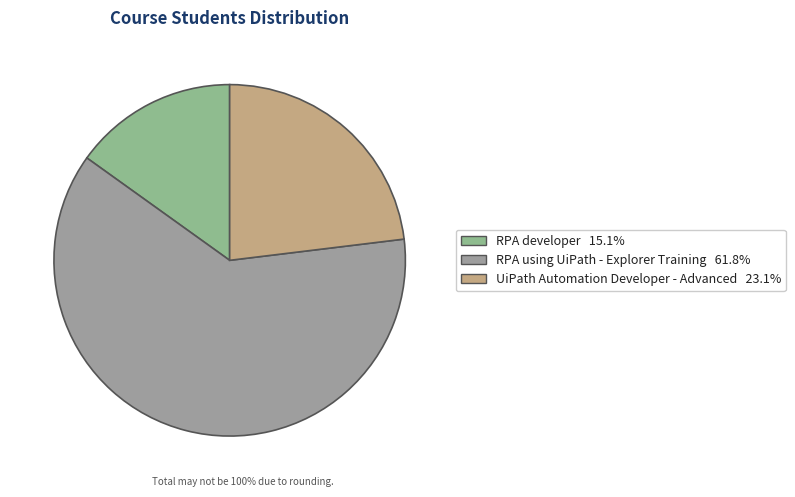

Between UiPath Automation Developer - Advanced and RPA using UiPath - Explorer Training, which is larger?

RPA using UiPath - Explorer Training